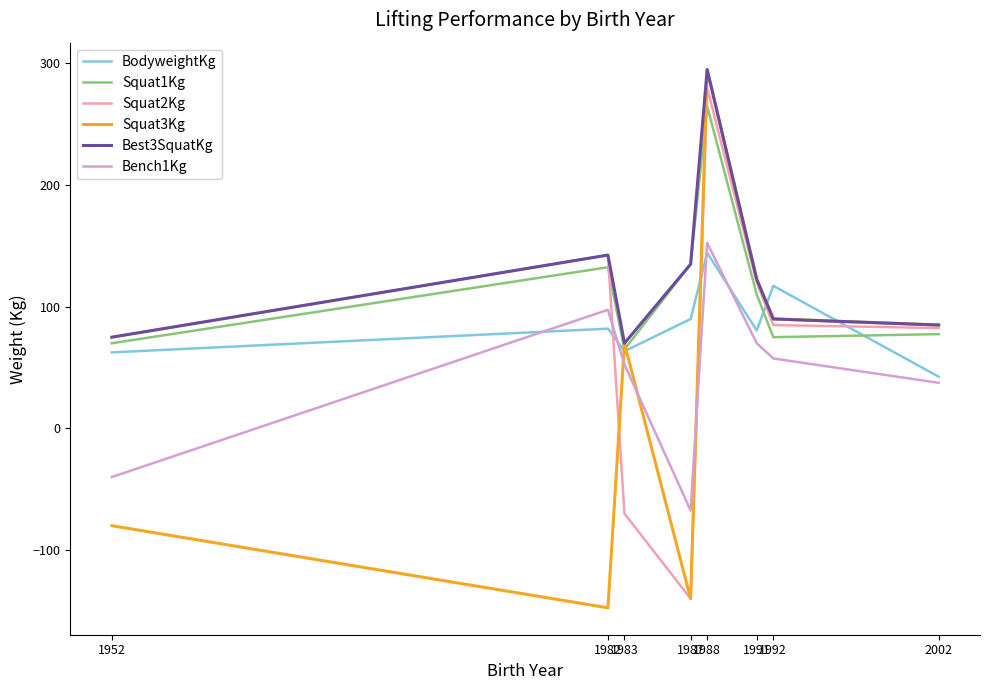

What is the maximum value shown in the chart?

295.0